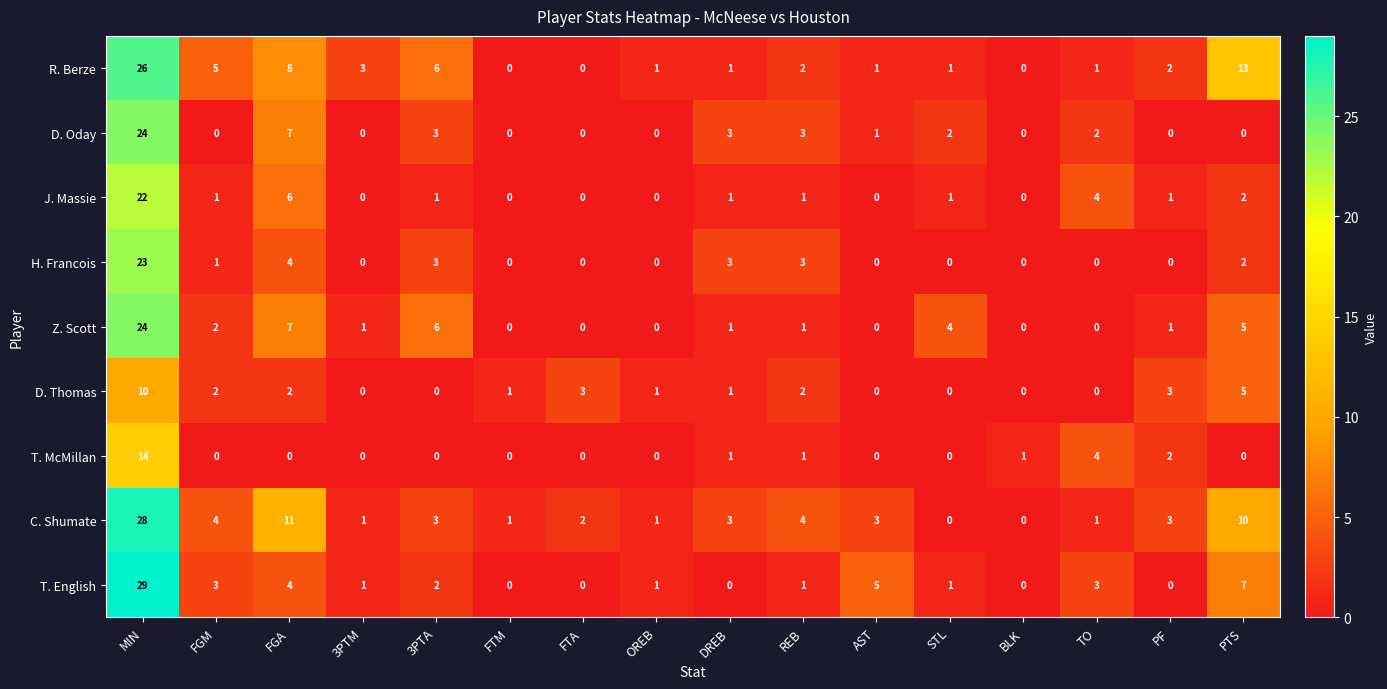

What is the difference between the maximum and second lowest values in the C. Shumate series?

28